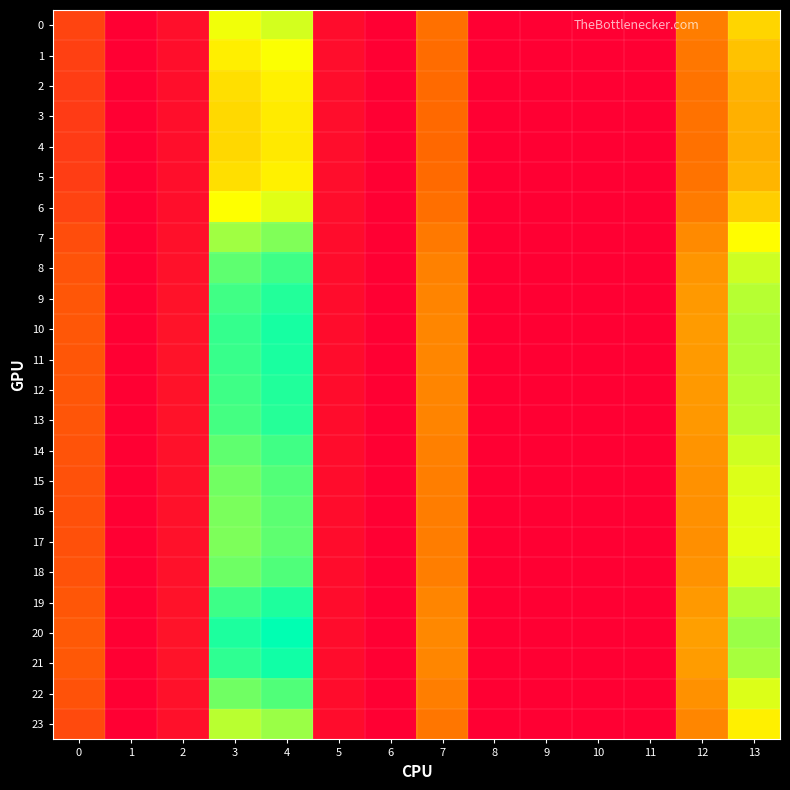

At which category does the chart reach its minimum across all series?

1